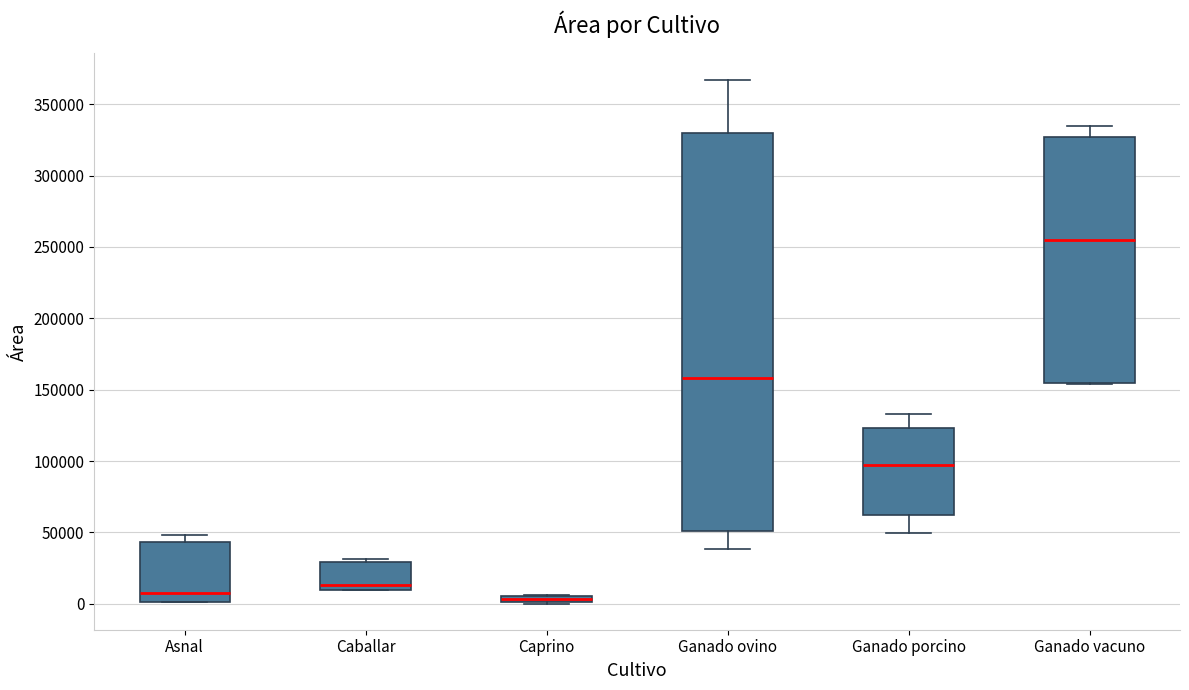

Where is the upper edge of the box for Asnal on the y-axis? The values are not printed on the chart, so give them approximately, as read against the axis.

45000